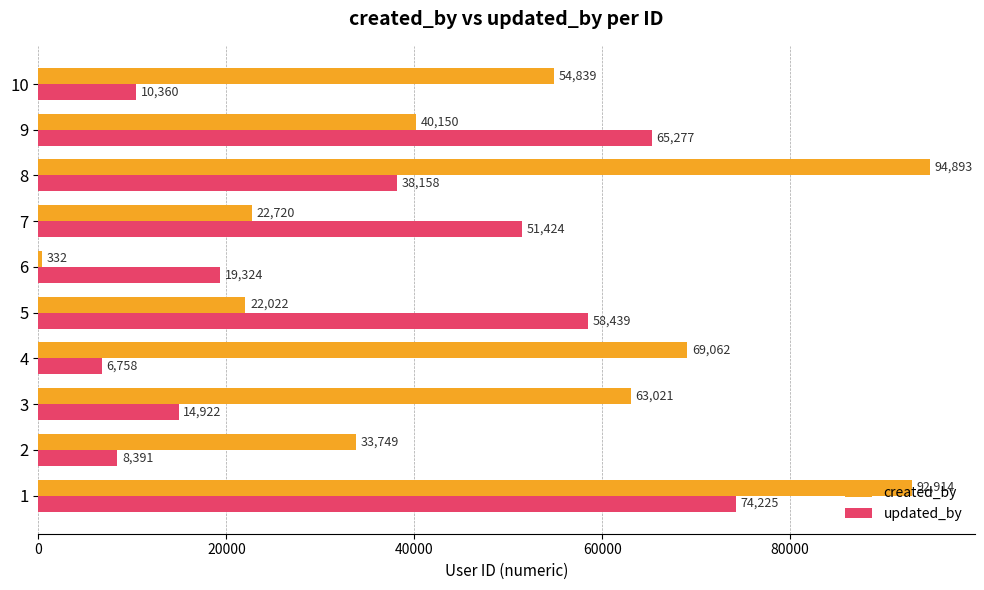

Is it true that updated_by equals 51424 at 7?

True